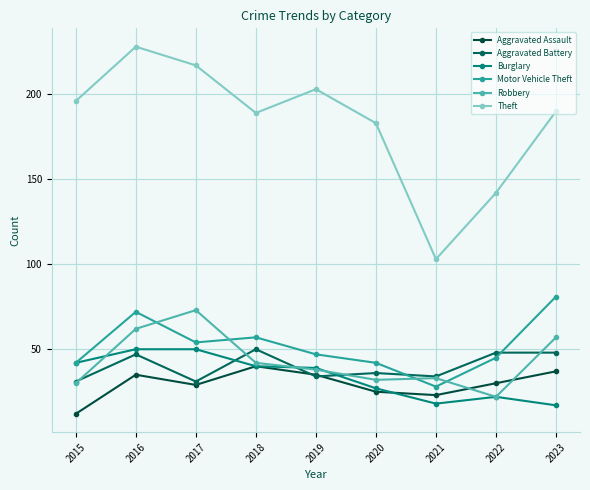

What is the difference between the highest and lowest values at 2016?

193